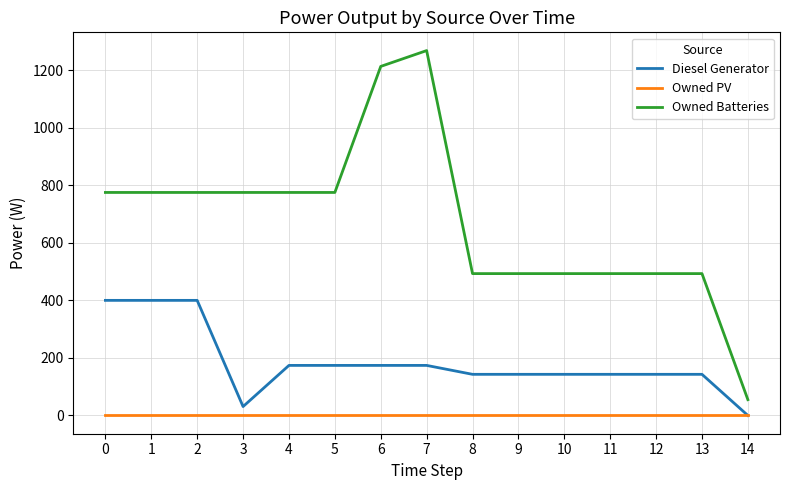

What is the sum of the Owned Batteries values at 6 and 3?

1988